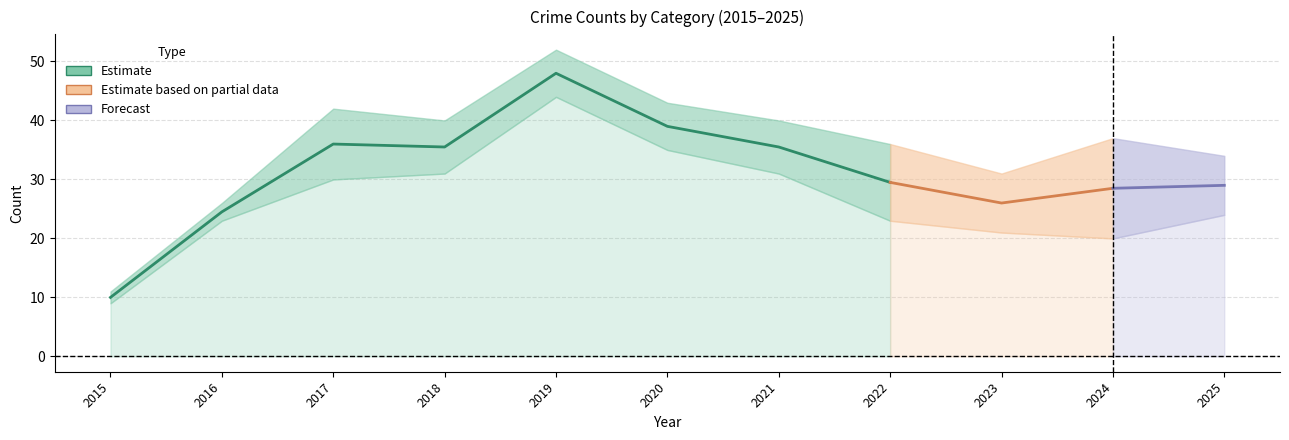

At which category is the sum across all series the highest?

2019